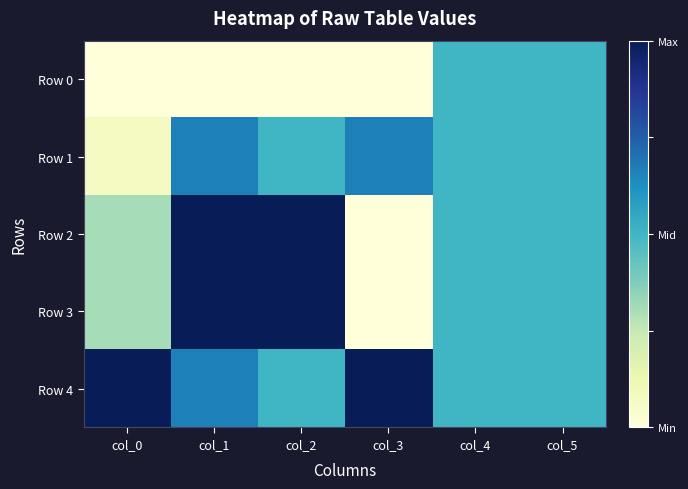

Which has a higher value, col_0 or col_3?

col_0